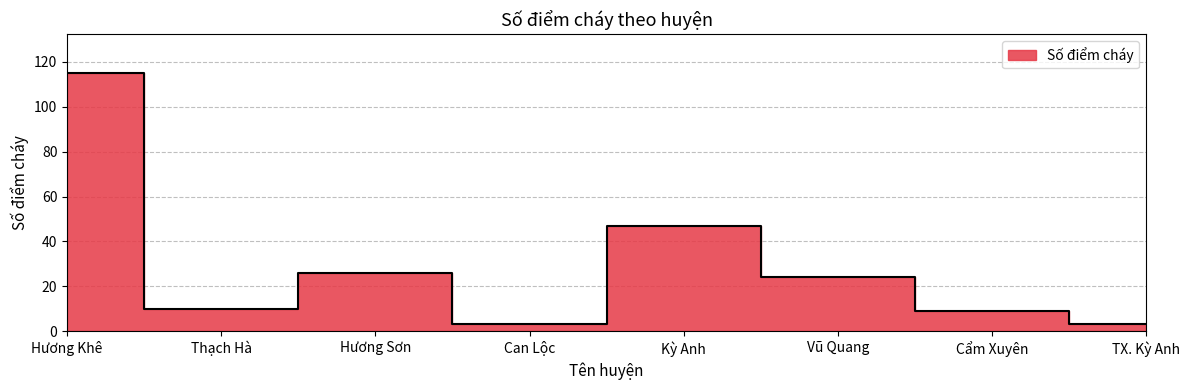

What is the average value?

30